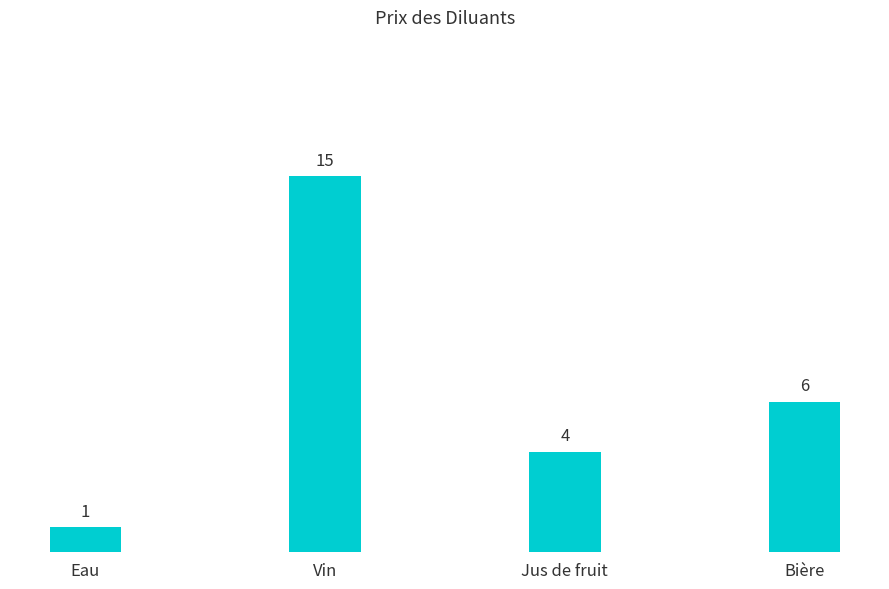

List the labels in order of value, smallest first.

Eau, Jus de fruit, Bière, Vin